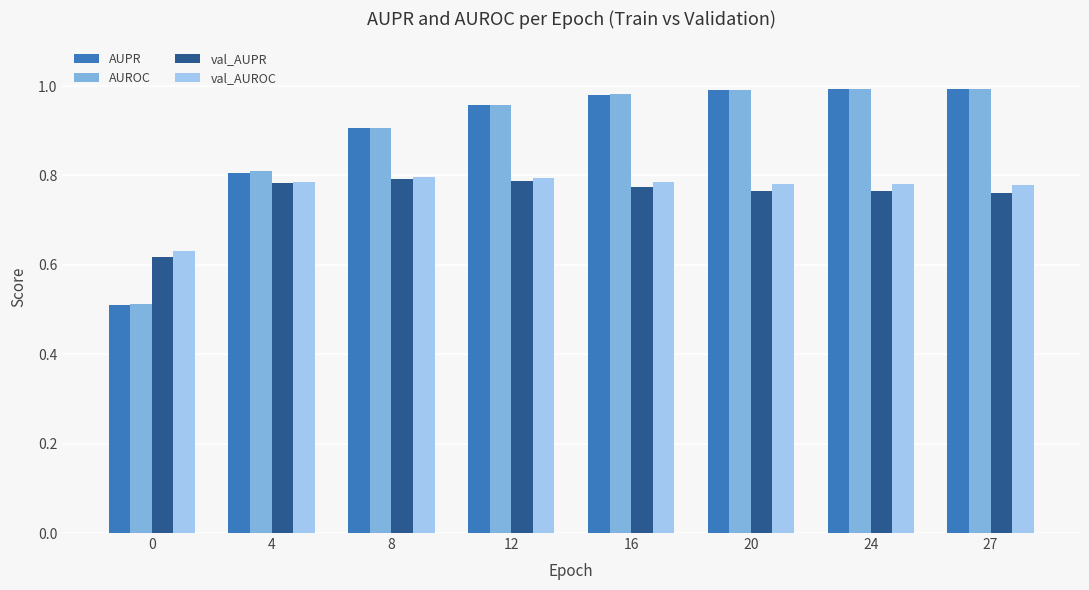

What is the difference between the AUROC values at 12 and 0?

0.4